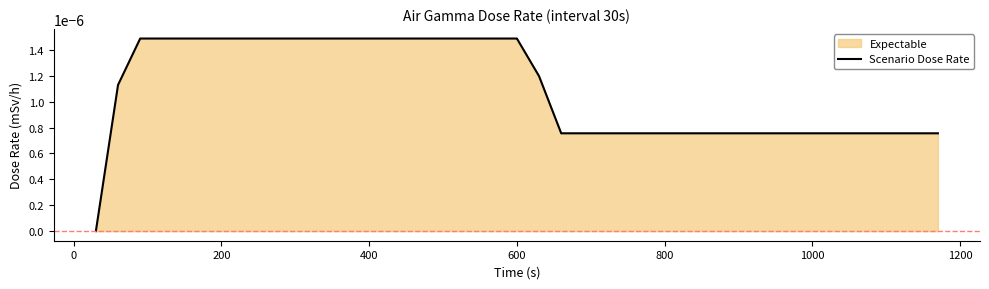

How many values are above zero?

38